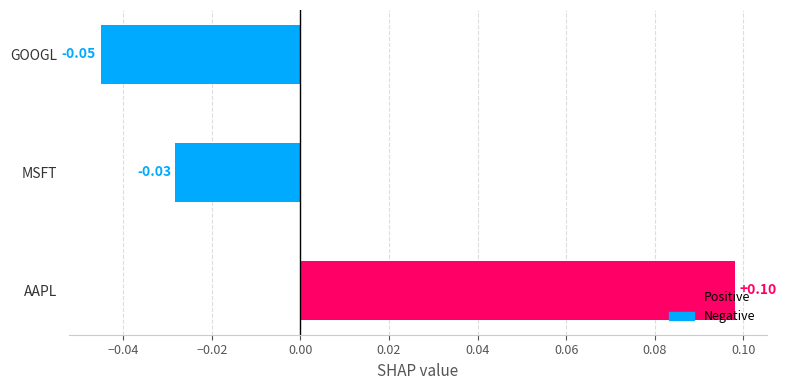

List the labels in order of value, smallest first.

GOOGL, MSFT, AAPL